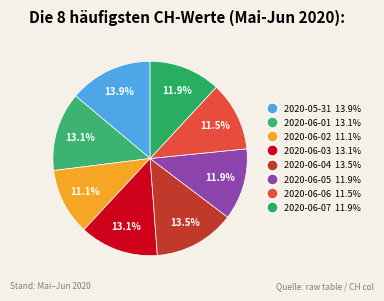

What is the ratio of the value at 2020-06-05 to the value at 2020-06-02?

1.1